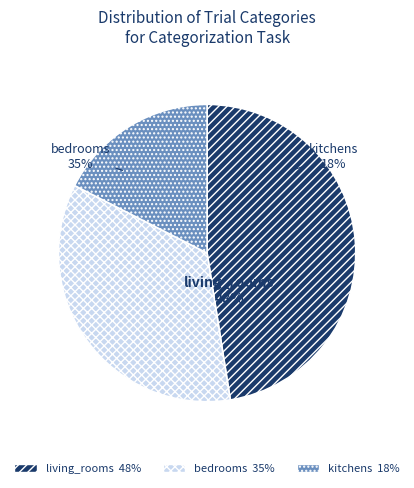

Which category has the smallest portion of the pie?

kitchens